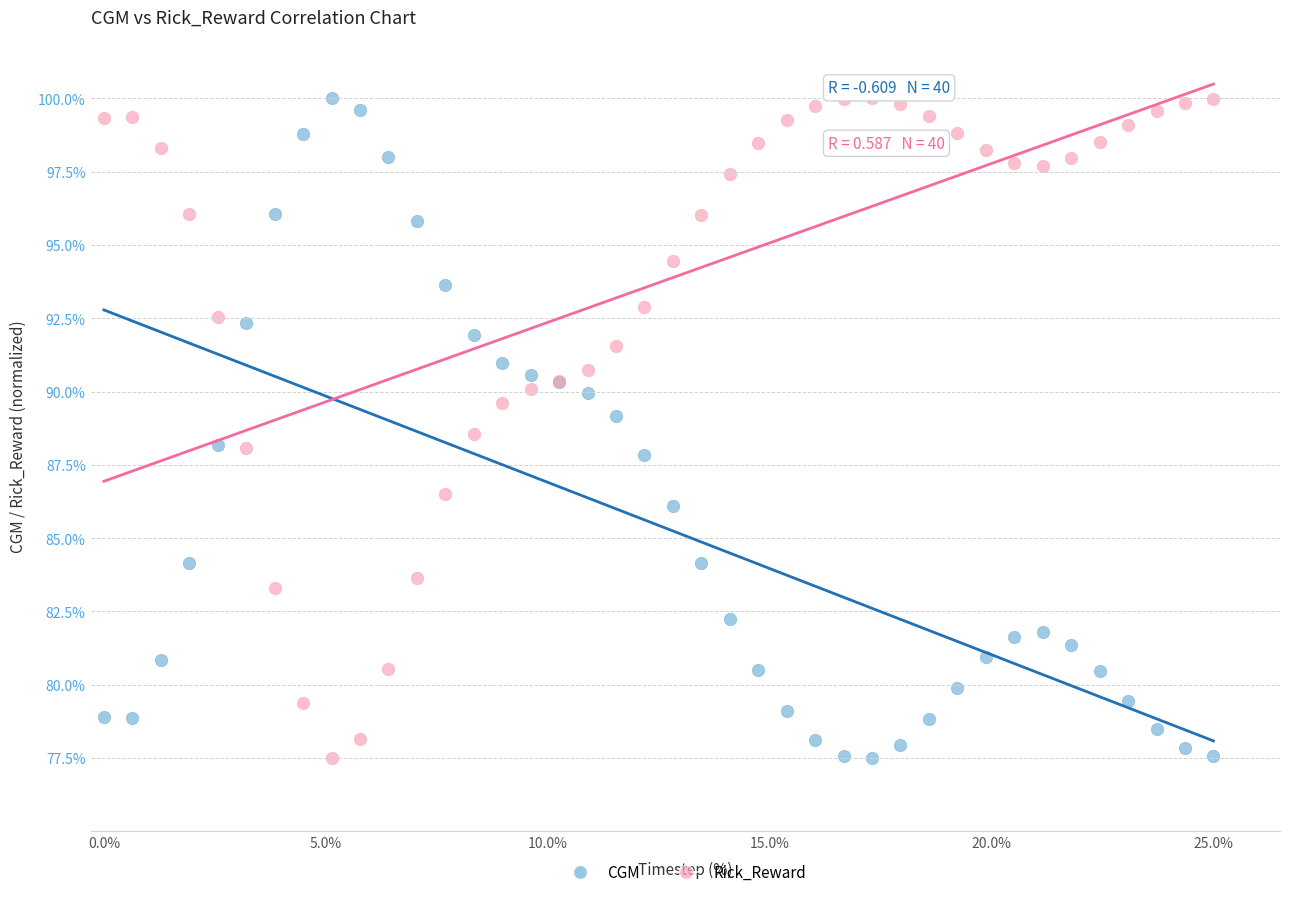

What is the X range (max minus min) for the scatter plot?

25.0